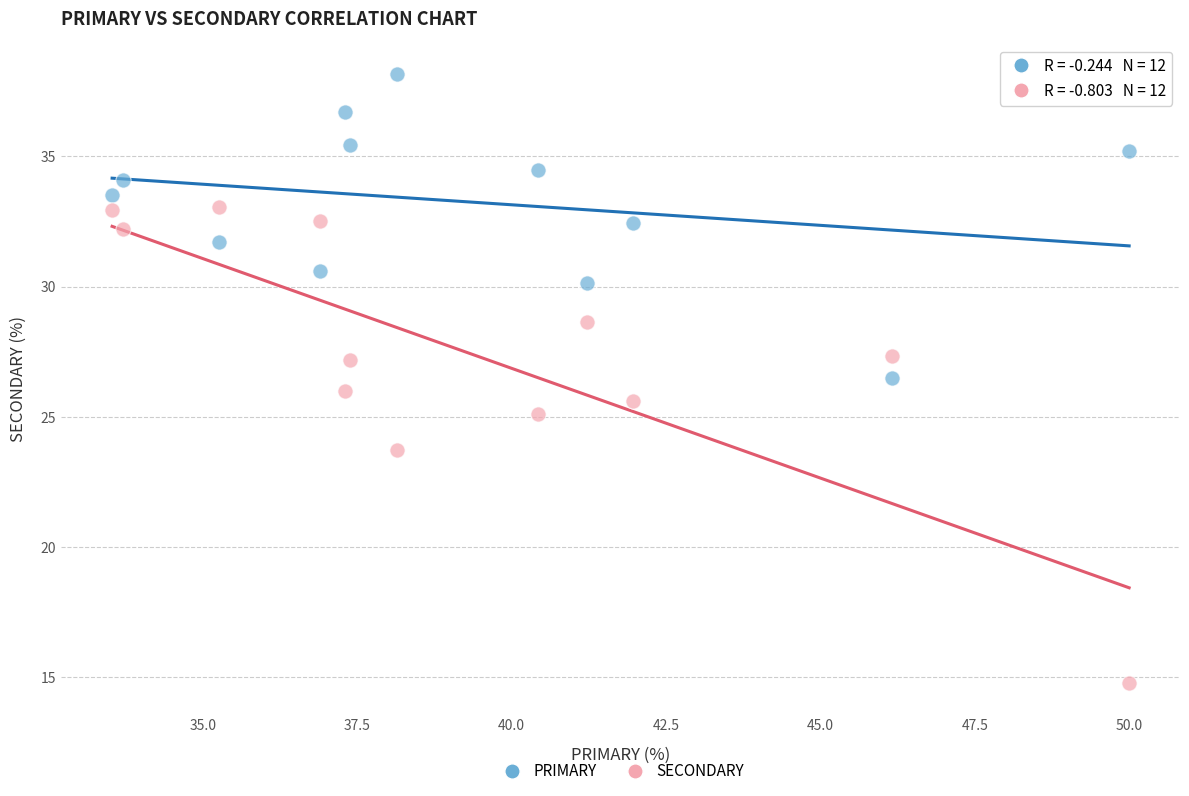

In the SECONDARY series, what Y value is closest to 23?

23.7